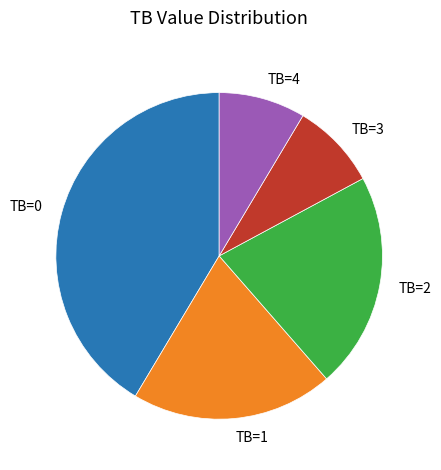

Between TB=4 and TB=2, which is larger?

TB=2